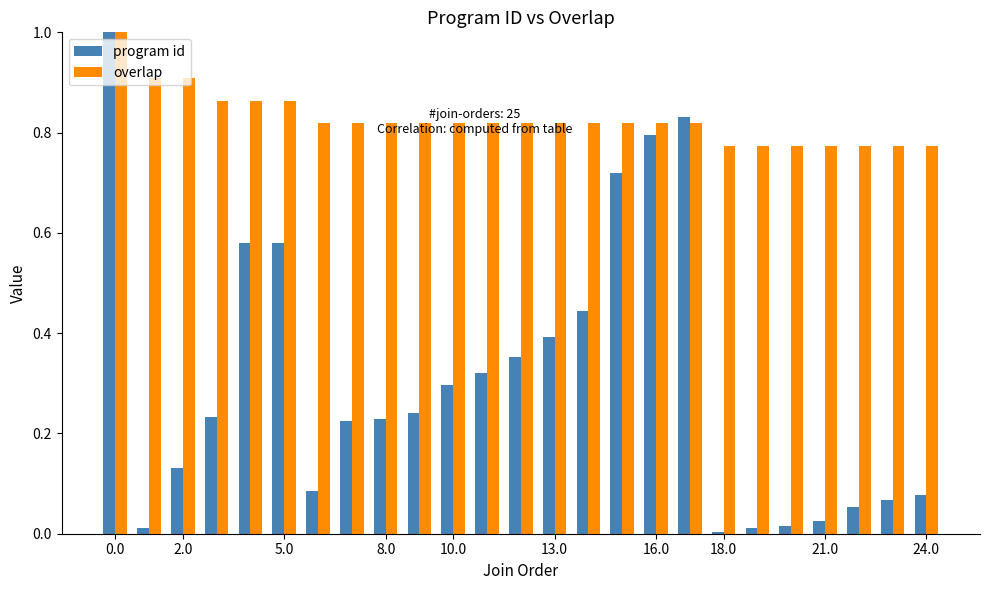

List the series in order of their overall mean, highest first.

overlap, program id